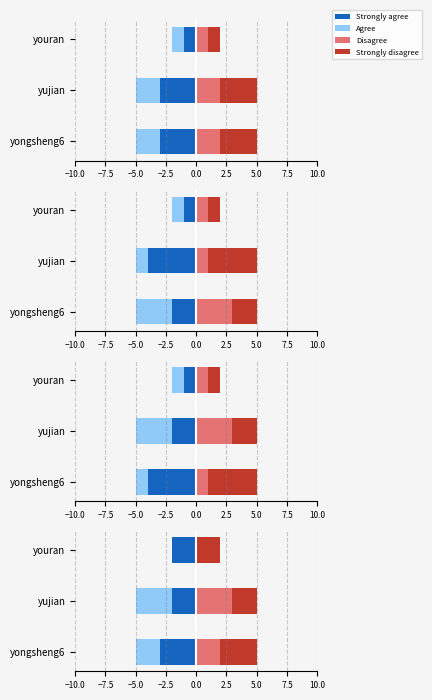

What is the value of the Strongly agree bar at the 2nd from the left?

-2